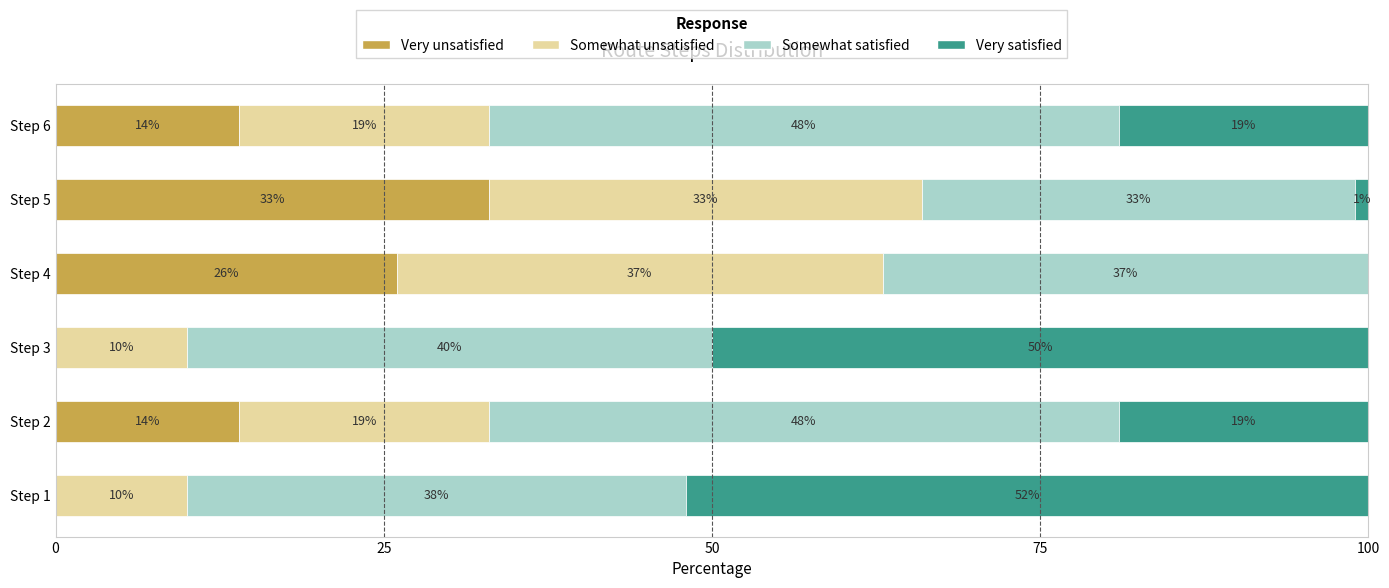

How many Very unsatisfied values are between 0 and 26?

5